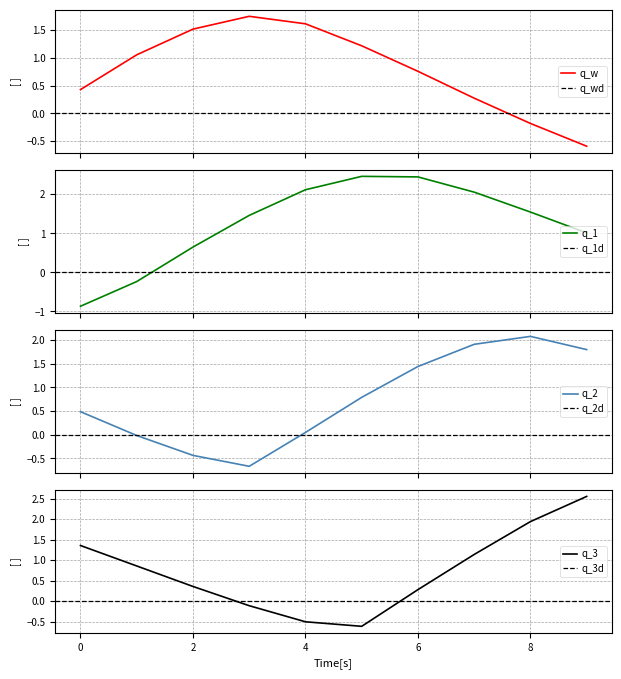

How many positive values are there?

30